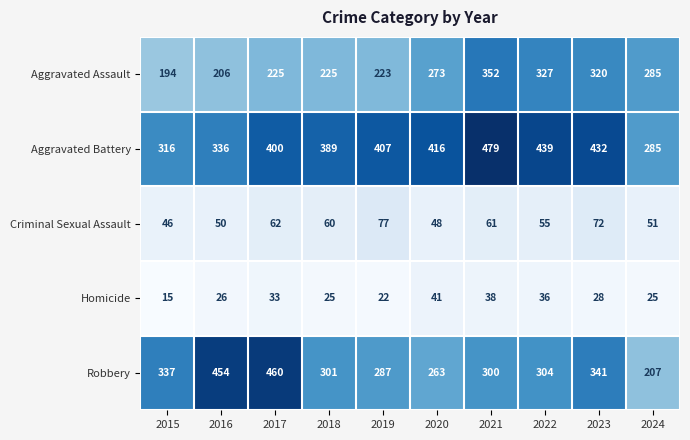

Which category has the lowest value across all series?

2015